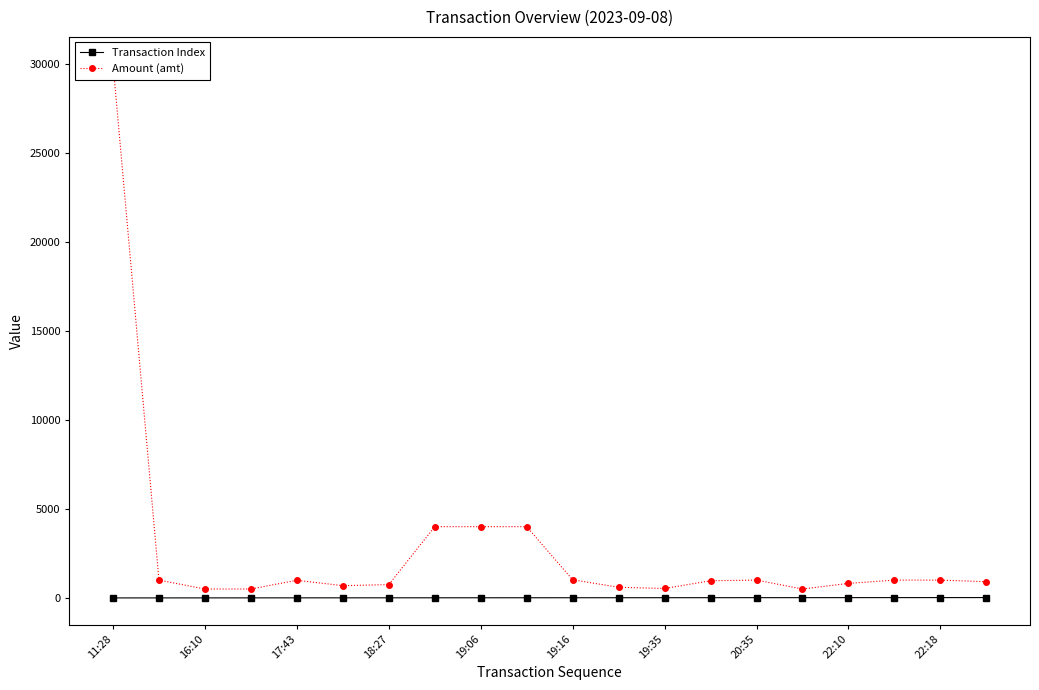

What is the difference between the maximum and second lowest values in the Amount (amt) series?

29500.0